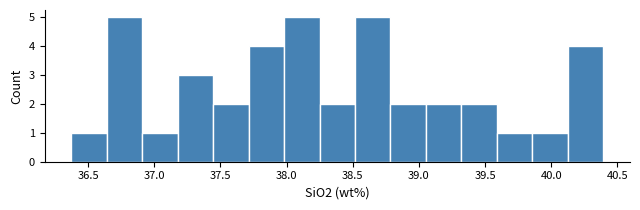

Reading left to right, transcribe this chart: for each bar, give the range it covers on the x-axis and its height. Neither the bar edges nor the heights are printed on the chart, so give them approximately, as read against the axes.

36.35 to 36.65: 1
36.65 to 36.90: 5
36.90 to 37.20: 1
37.20 to 37.45: 3
37.45 to 37.70: 2
37.70 to 38.00: 4
38.00 to 38.25: 5
38.25 to 38.50: 2
38.50 to 38.80: 5
38.80 to 39.05: 2
39.05 to 39.30: 2
39.30 to 39.60: 2
39.60 to 39.85: 1
39.85 to 40.15: 1
40.15 to 40.40: 4